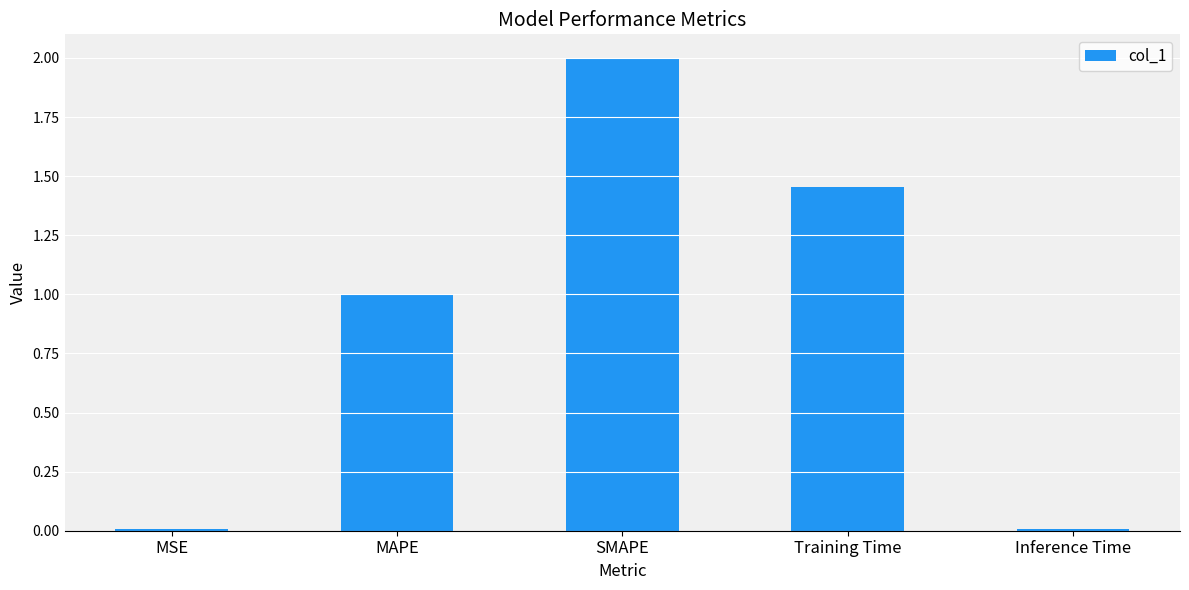

Which label corresponds to the largest value in the chart?

SMAPE